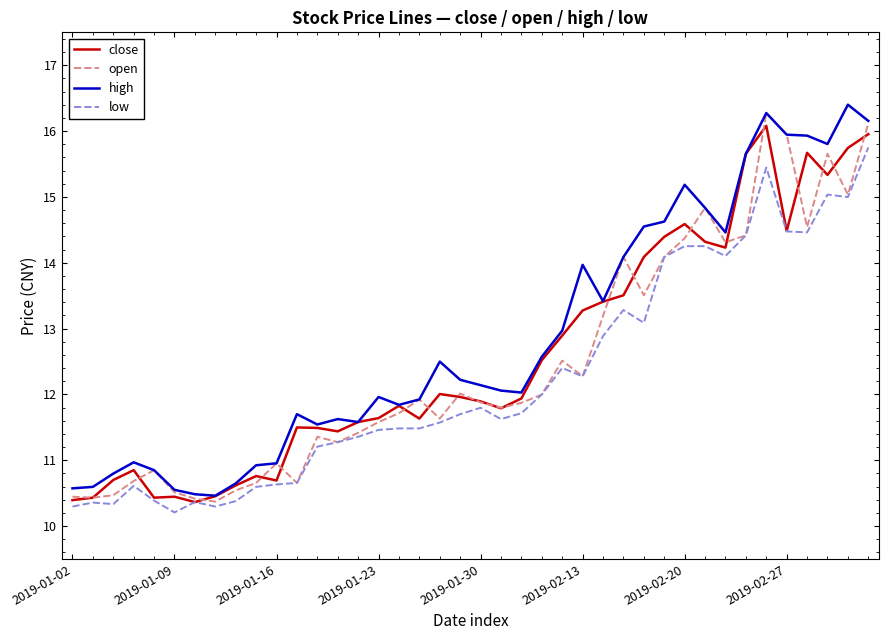

What is the smallest value displayed?

10.2